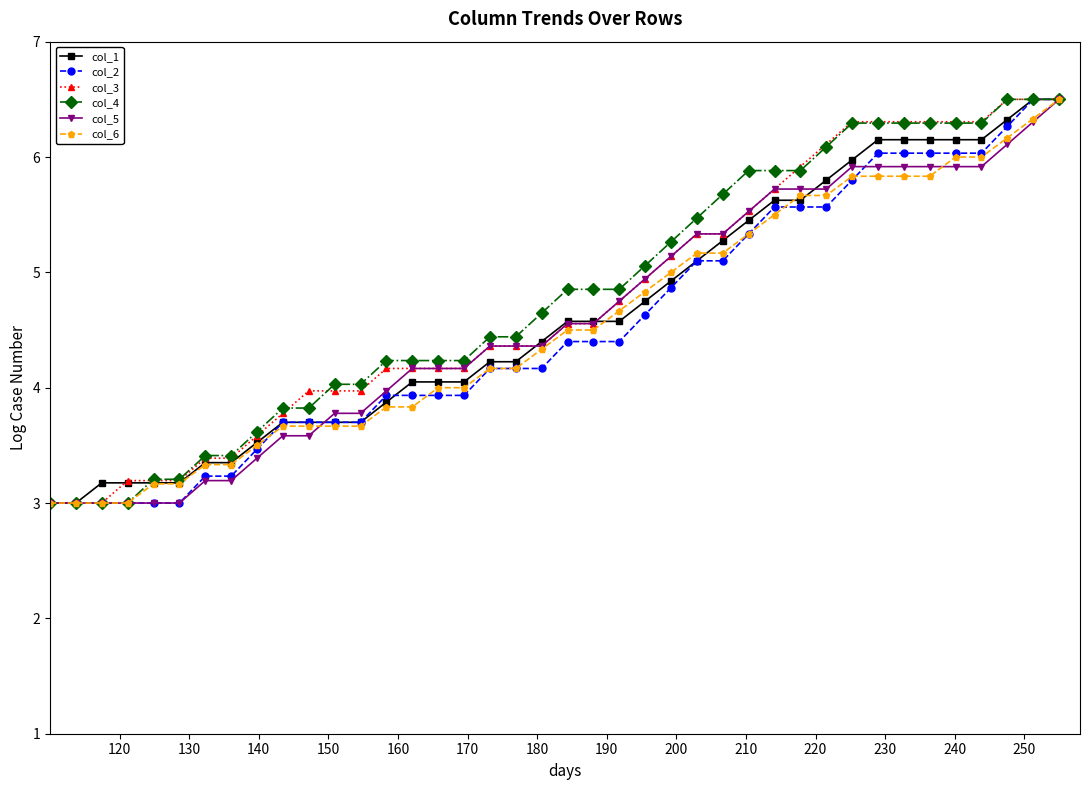

What is the lowest value of the col_6 series?

3.0